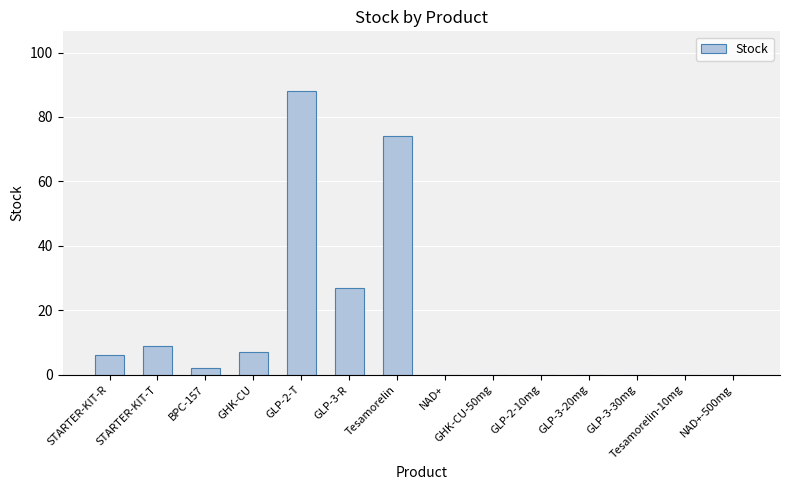

What is the sum of all values?

213